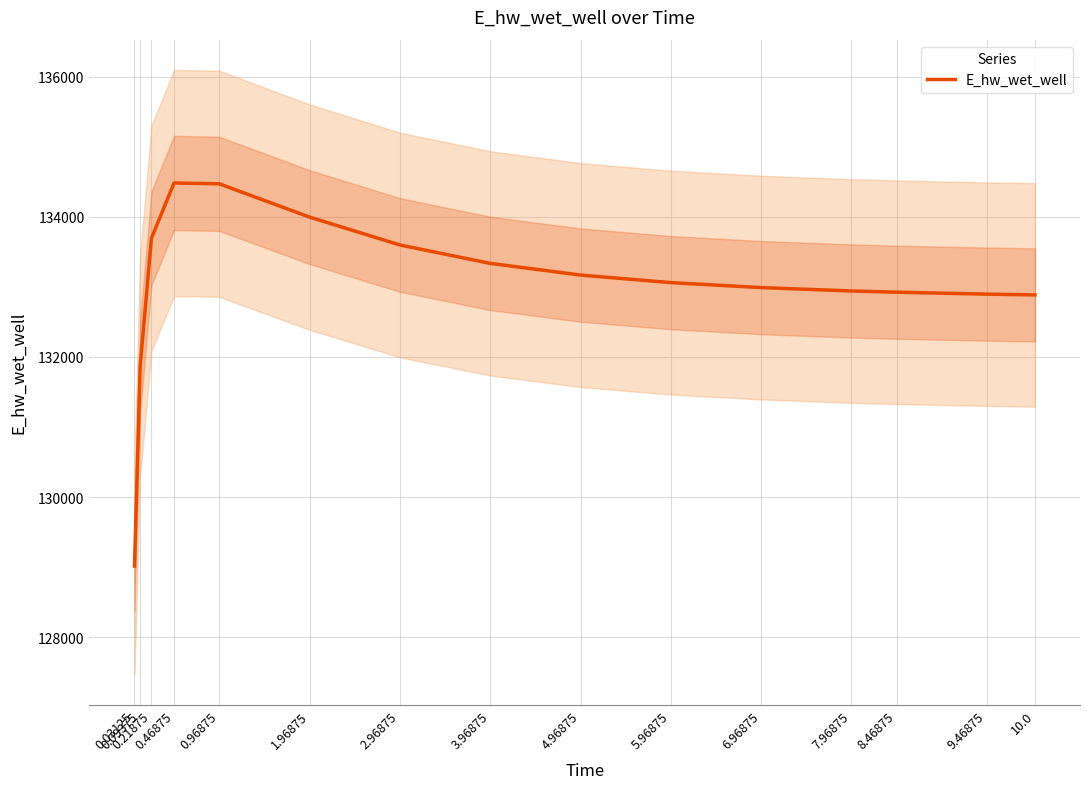

Is it true that the value at 4.96875 is 55726.3?

False